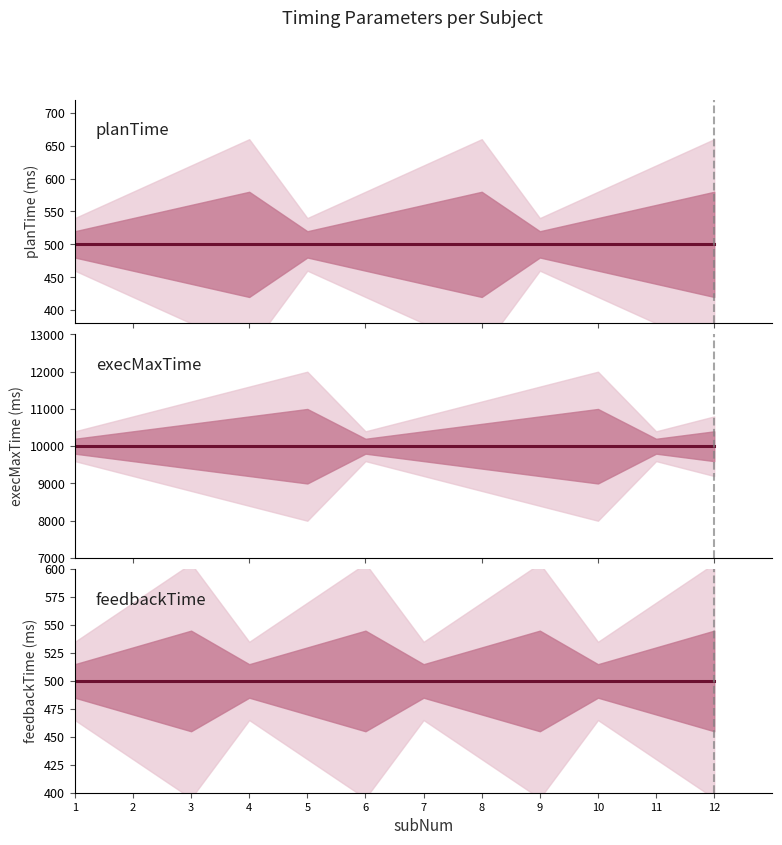

The value of planTime at 11 is 287. True or false?

False